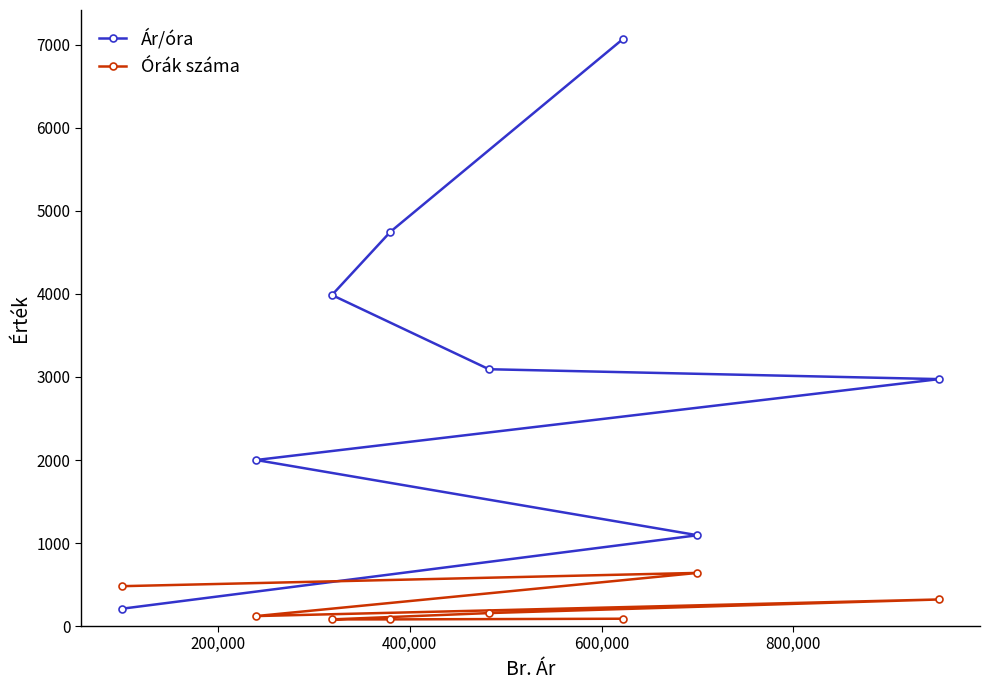

Which series has the largest range (max minus min)?

Ár/óra